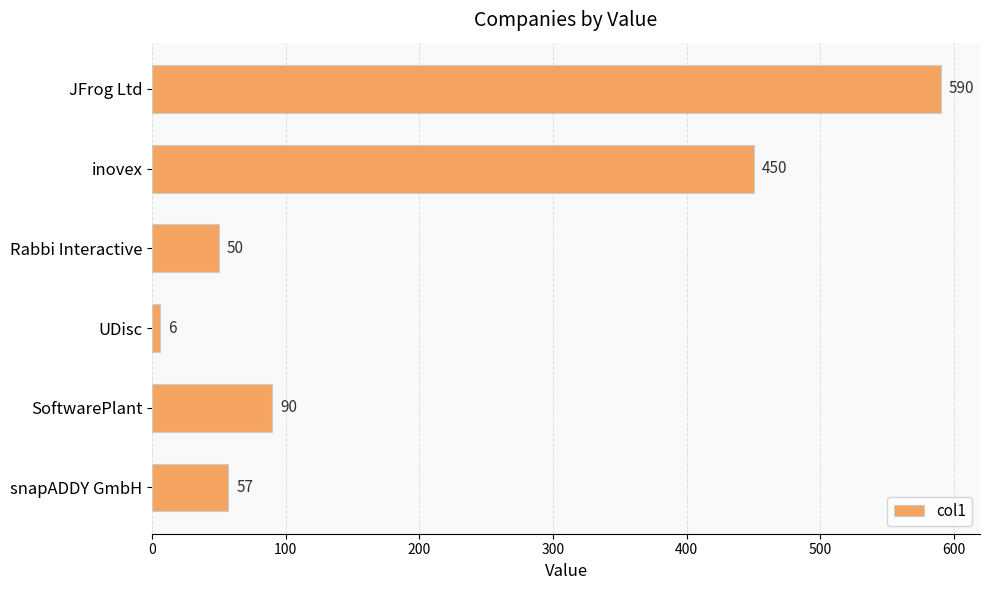

What is the change in value from JFrog Ltd to inovex?

-140